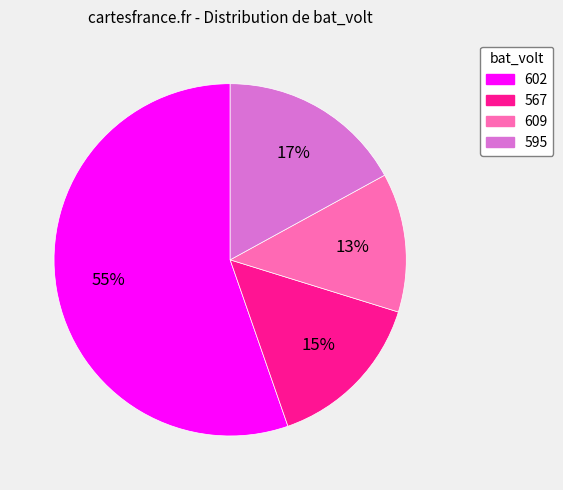

What is the largest slice in the pie chart?

602